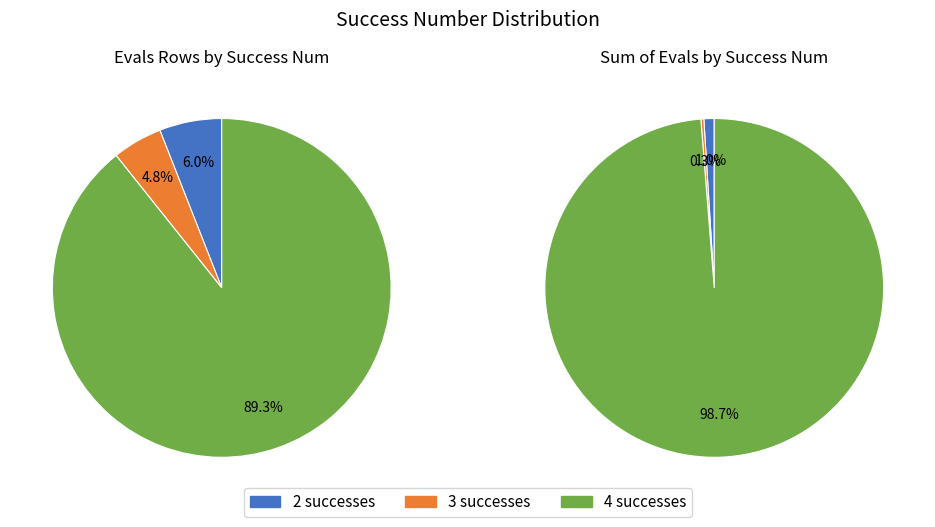

Is it true that success num 4 is 57% of the pie?

False